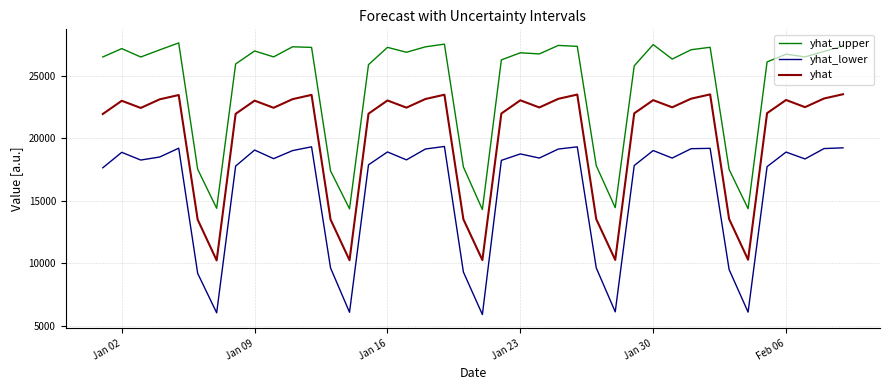

How many categories are shown in the chart?

40